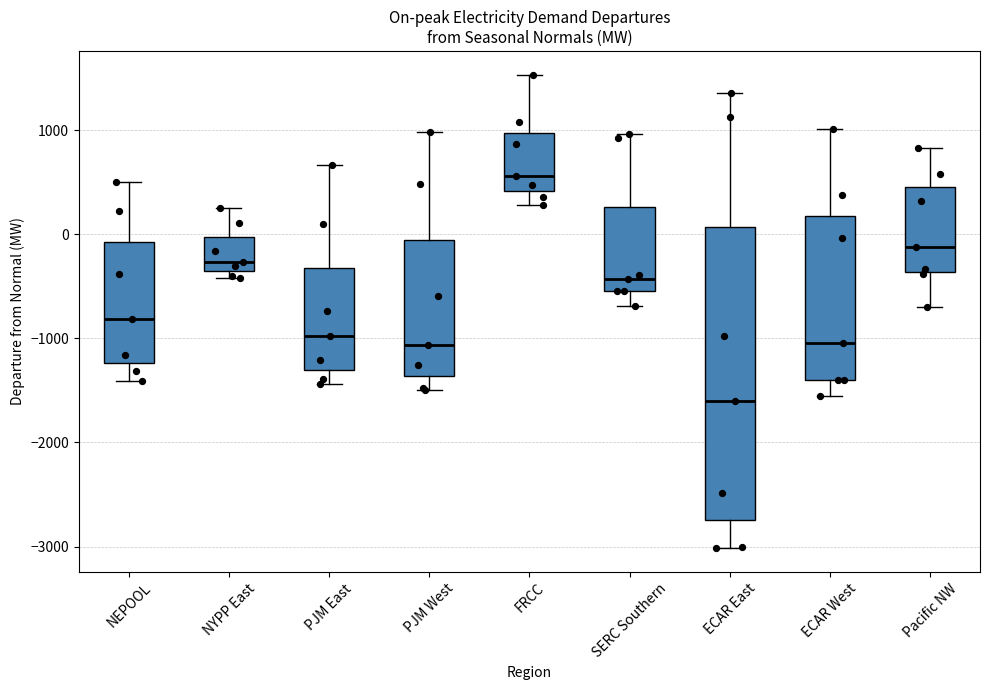

Where does the median line of the box for NYPP East sit on the y-axis? The values are not printed on the chart, so give them approximately, as read against the axis.

-300